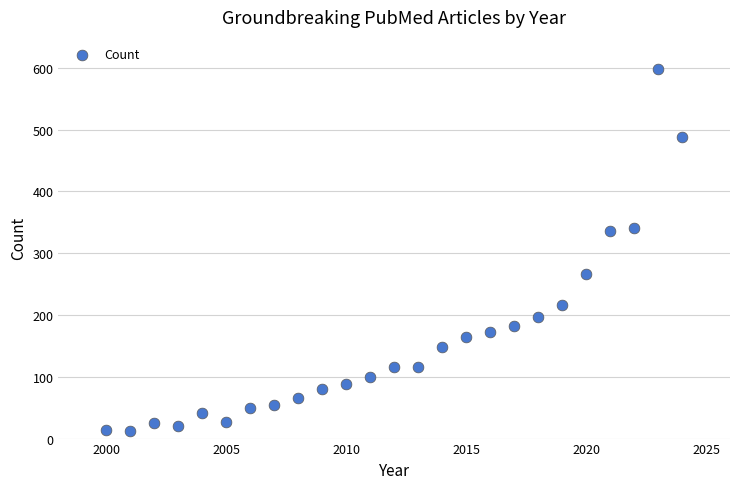

What is the range of Y values (max minus min)?

586